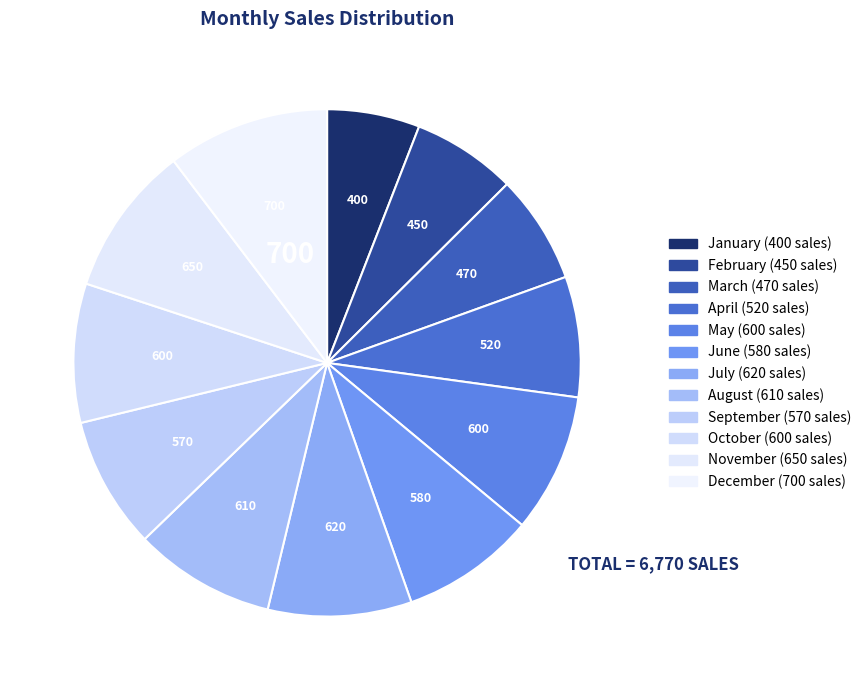

What percentage is the November slice, to the nearest percent?

10%